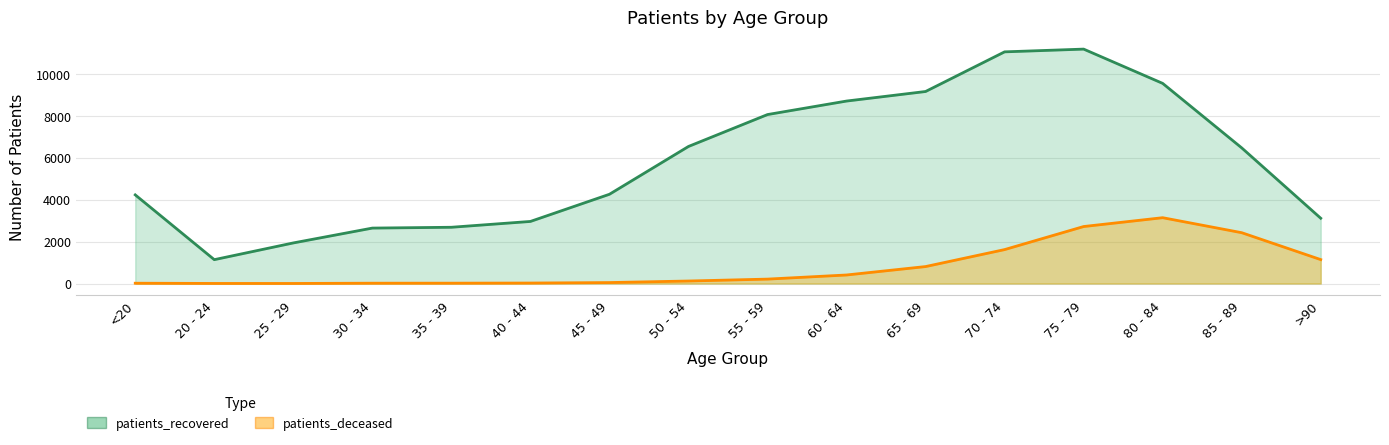

The value of patients_deceased at 20 - 24 is 4. True or false?

True